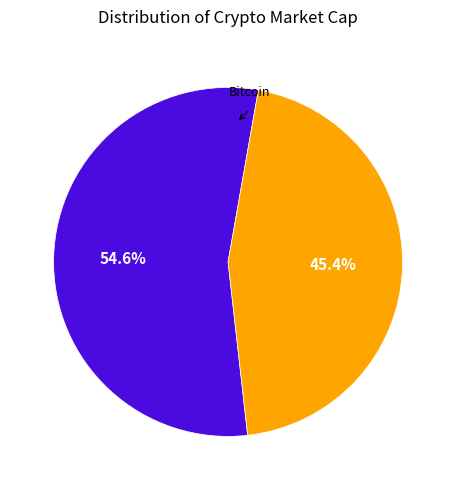

Is there a majority slice in this chart?

Yes